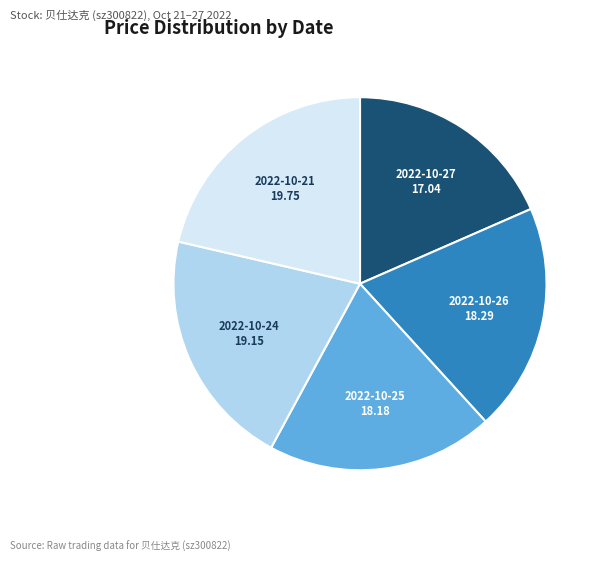

The 2022-10-24 slice represents 21% of the pie. True or false?

True